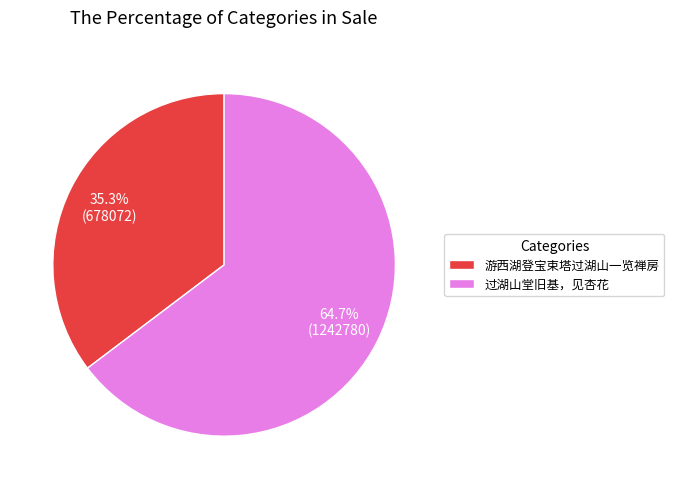

Is it true that 游西湖登宝束塔过湖山一览禅房 is 26% of the pie?

False